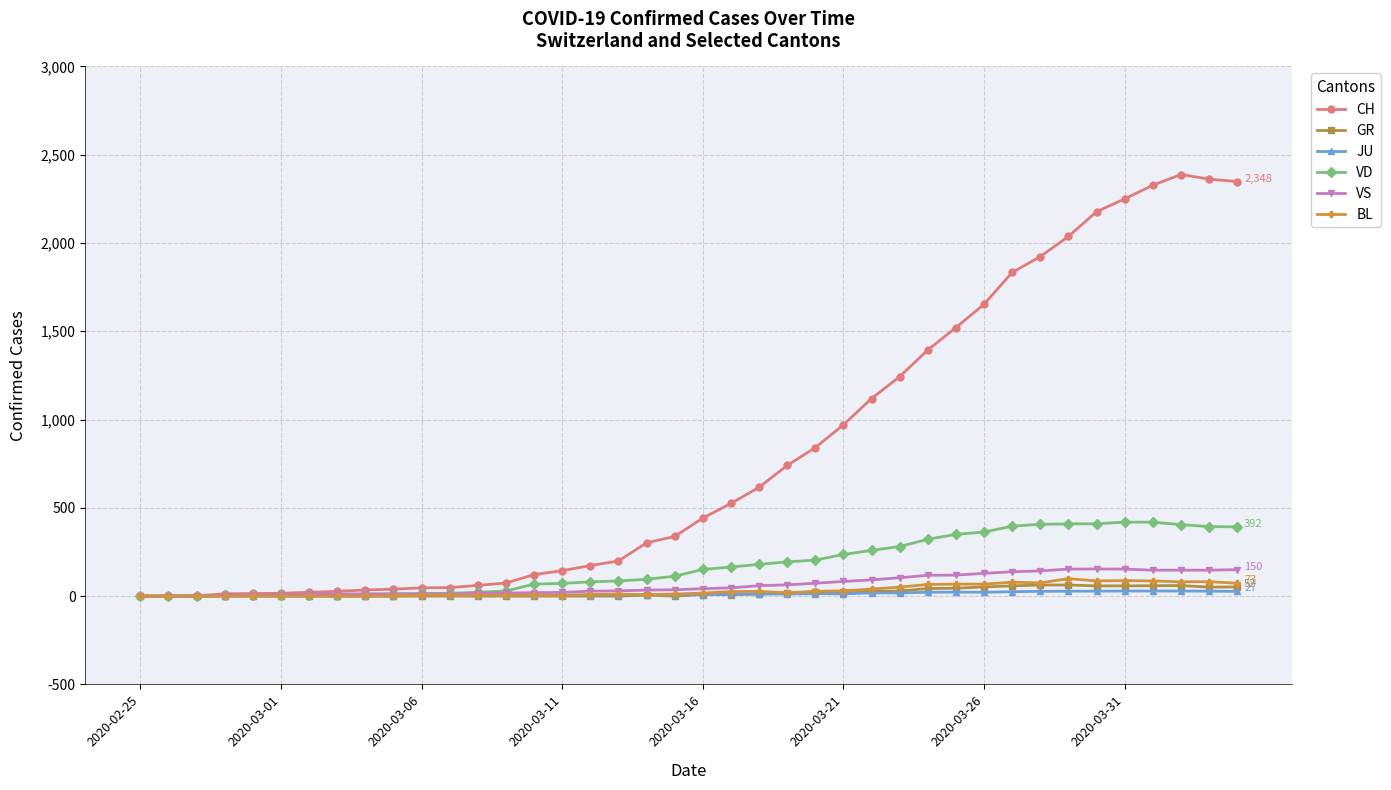

Rank the series by their maximum value, from highest to lowest.

CH, VD, VS, BL, GR, JU